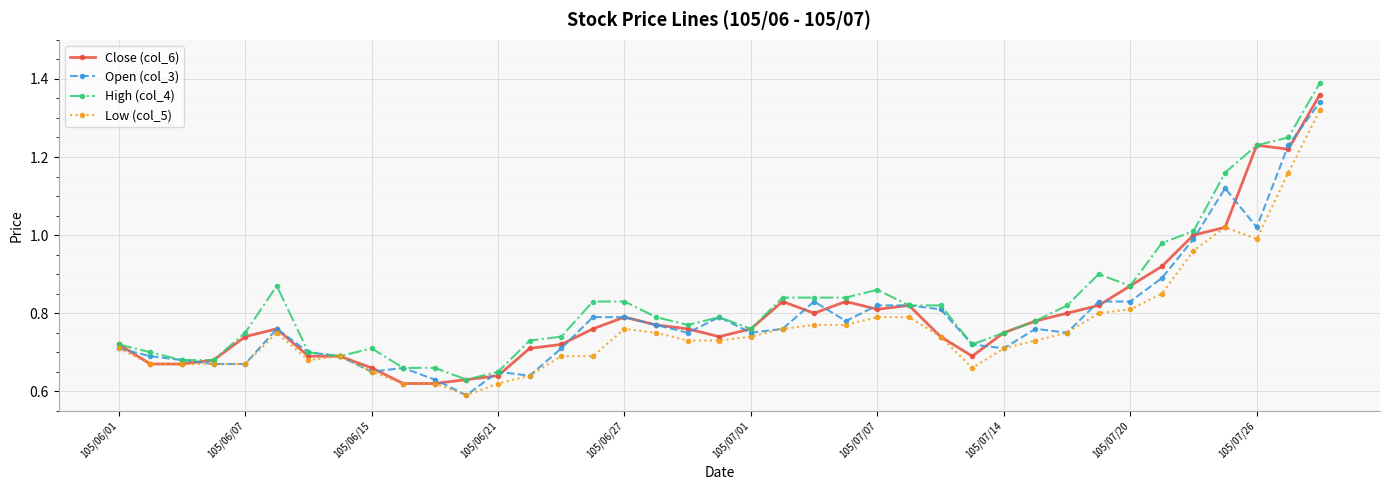

How many lines are shown in the chart?

4